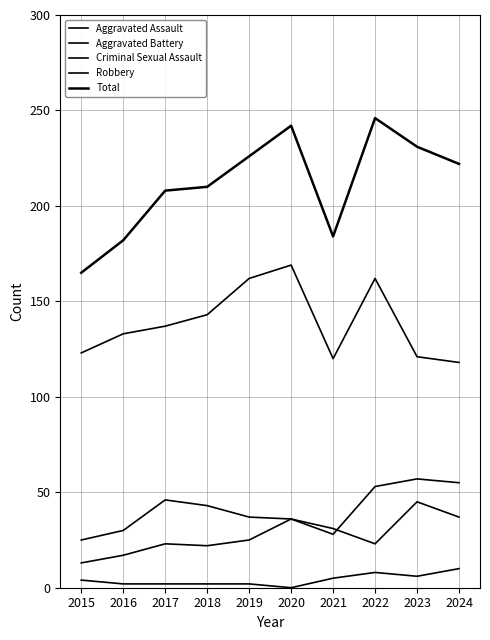

Reading left to right, extract all data points from this chart.

Aggravated Assault: 2015=13	2016=17	2017=23	2018=22	2019=25	2020=36	2021=31	2022=23	2023=45	2024=37
Aggravated Battery: 2015=25	2016=30	2017=46	2018=43	2019=37	2020=36	2021=28	2022=53	2023=57	2024=55
Criminal Sexual Assault: 2015=4	2016=2	2017=2	2018=2	2019=2	2020=0	2021=5	2022=8	2023=6	2024=10
Robbery: 2015=123	2016=133	2017=137	2018=143	2019=162	2020=169	2021=120	2022=162	2023=121	2024=118
Total: 2015=165	2016=182	2017=208	2018=210	2019=226	2020=242	2021=184	2022=246	2023=231	2024=222